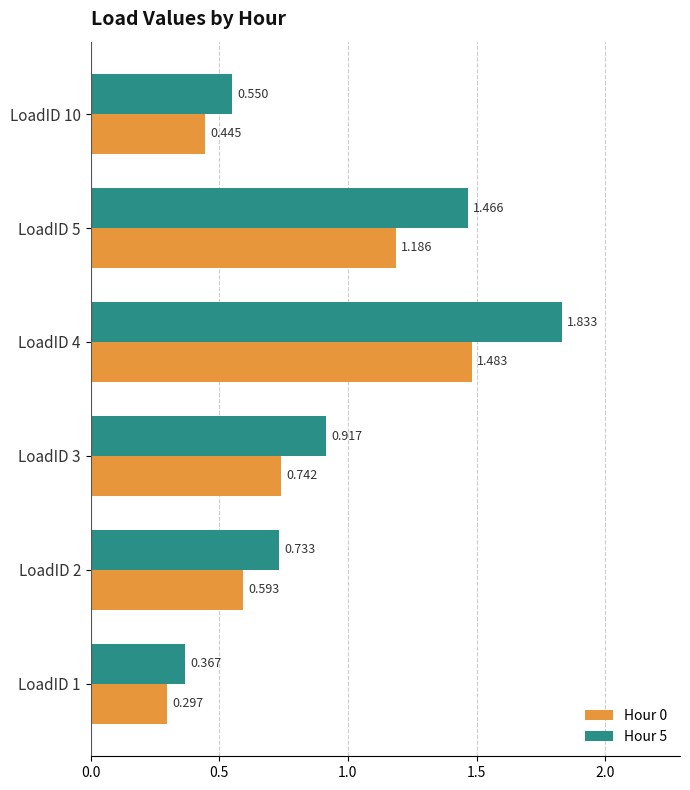

What is the sum of all Hour 0 values?

4.7